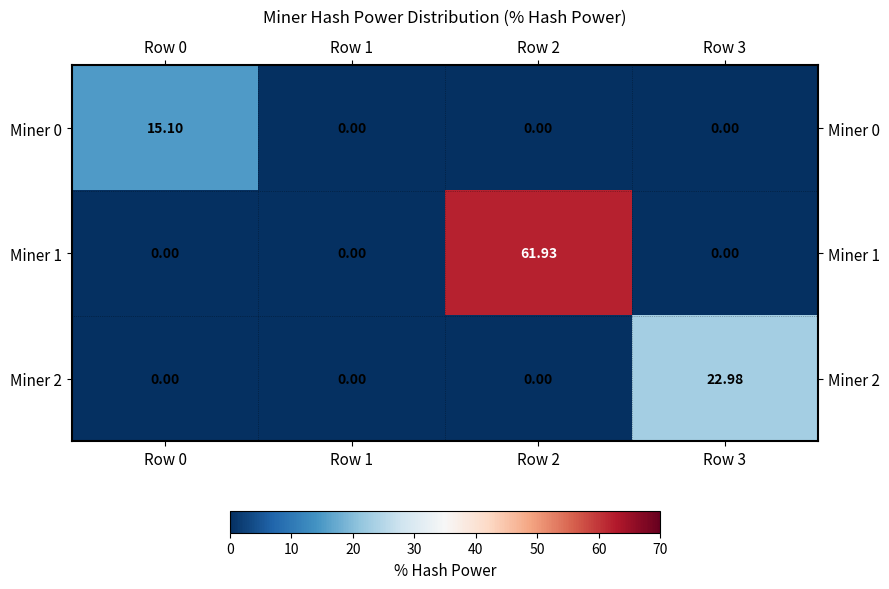

Reading left to right, what are all the values shown in this chart?

Miner 0: Row 0=15.1	Row 1=0.0	Row 2=0.0	Row 3=0.0
Miner 1: Row 0=0.0	Row 1=0.0	Row 2=61.9	Row 3=0.0
Miner 2: Row 0=0.0	Row 1=0.0	Row 2=0.0	Row 3=23.0